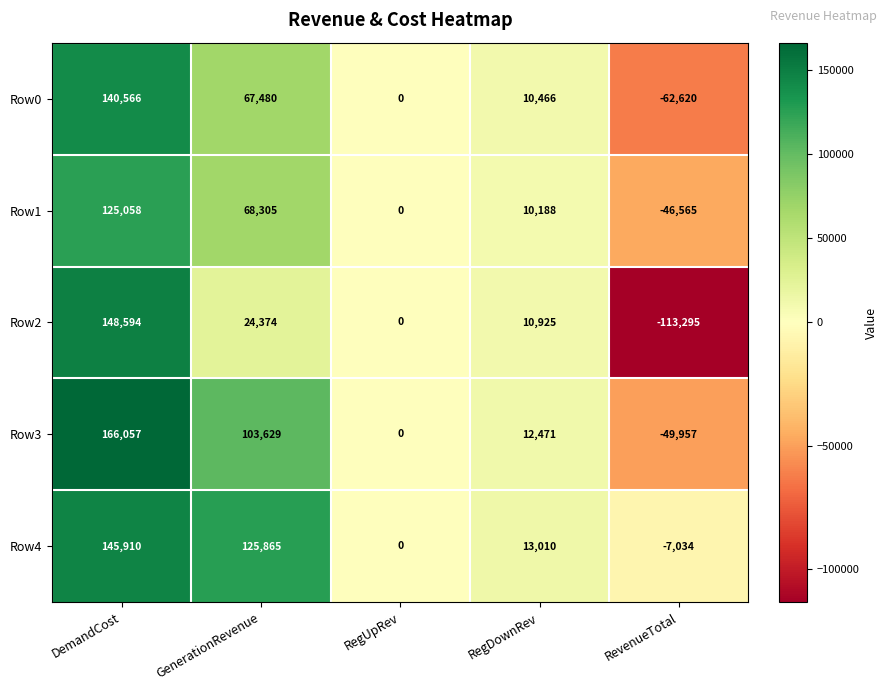

Which series changed the most between DemandCost and GenerationRevenue?

Row2